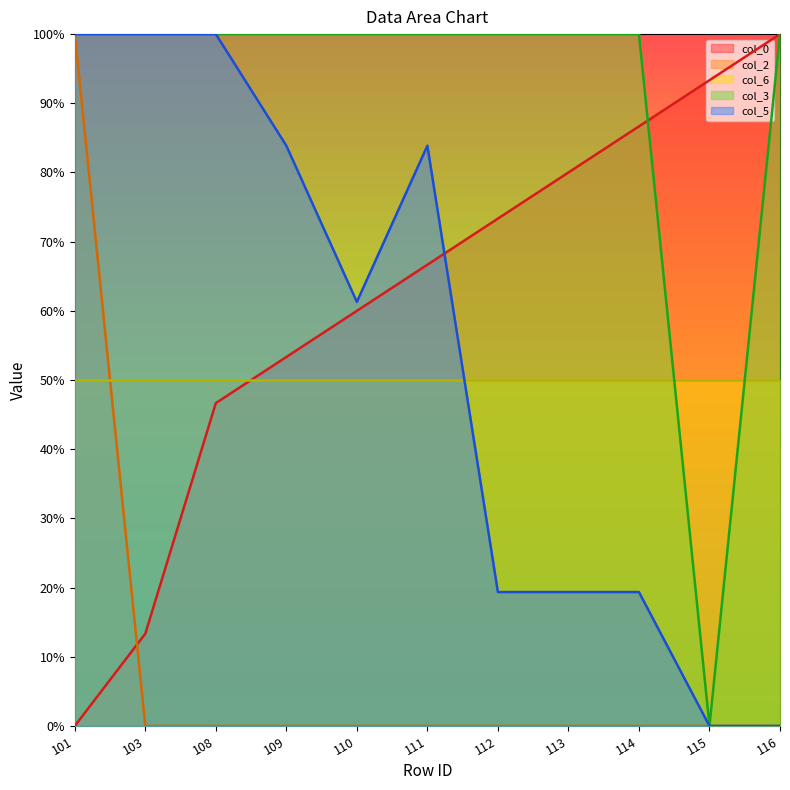

Does the chart display data point markers on the line(s)?

No